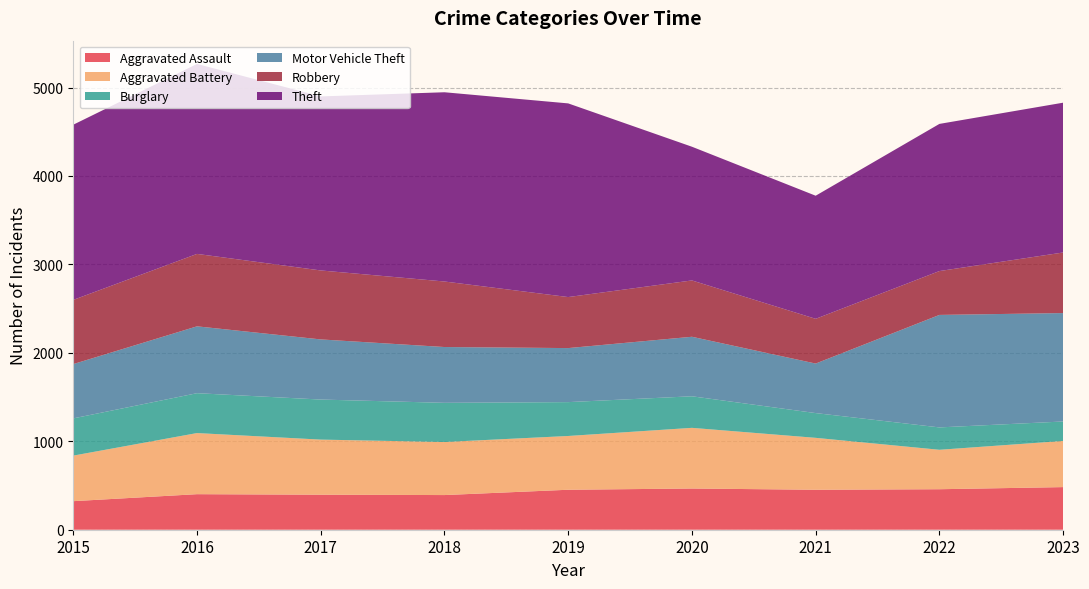

Reading left to right, what are all the values shown in this chart?

Aggravated Assault: 2015=323	2016=402	2017=396	2018=392	2019=452	2020=466	2021=452	2022=458	2023=482
Aggravated Battery: 2015=515	2016=691	2017=623	2018=600	2019=608	2020=686	2021=587	2022=446	2023=522
Burglary: 2015=421	2016=451	2017=453	2018=443	2019=383	2020=357	2021=280	2022=253	2023=220
Motor Vehicle Theft: 2015=614	2016=756	2017=680	2018=631	2019=611	2020=673	2021=560	2022=1272	2023=1226
Robbery: 2015=726	2016=819	2017=780	2018=741	2019=577	2020=637	2021=506	2022=496	2023=685
Theft: 2015=1981	2016=2148	2017=1968	2018=2140	2019=2190	2020=1512	2021=1392	2022=1664	2023=1694